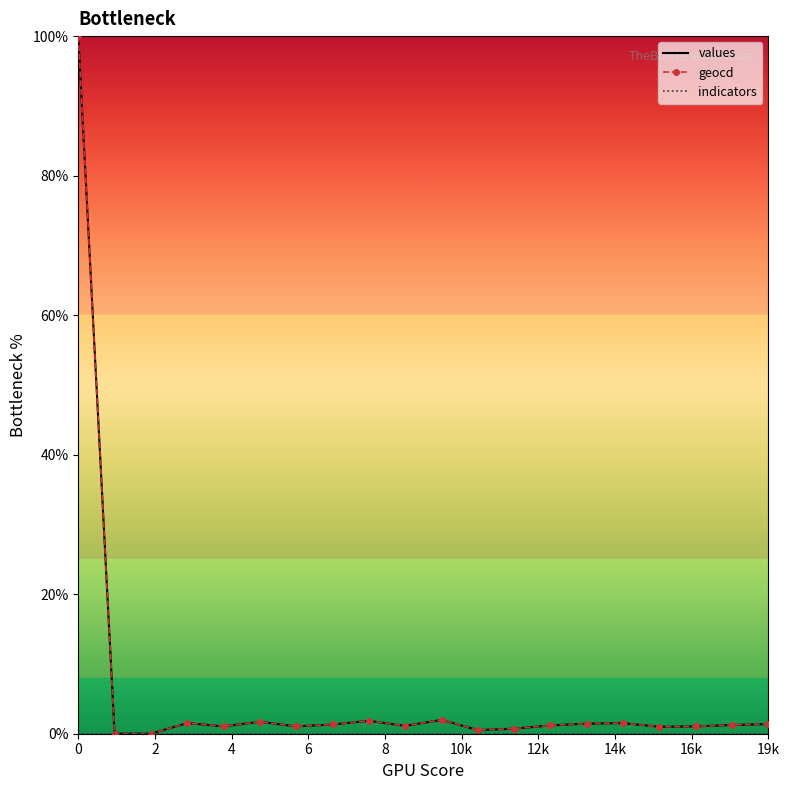

How many series are shown in this chart?

3